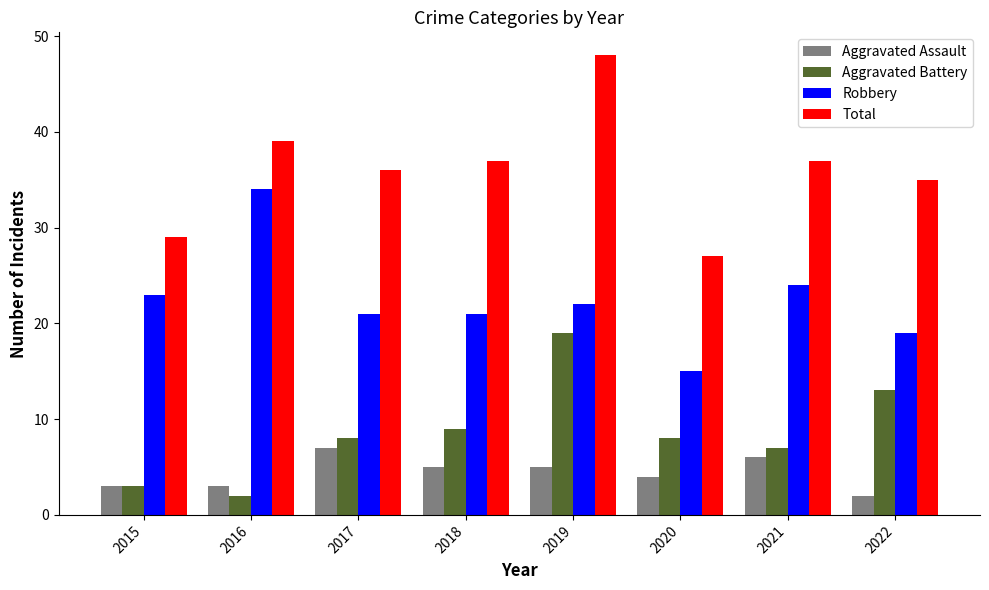

Which series changed the most between 2016 and 2022?

Robbery